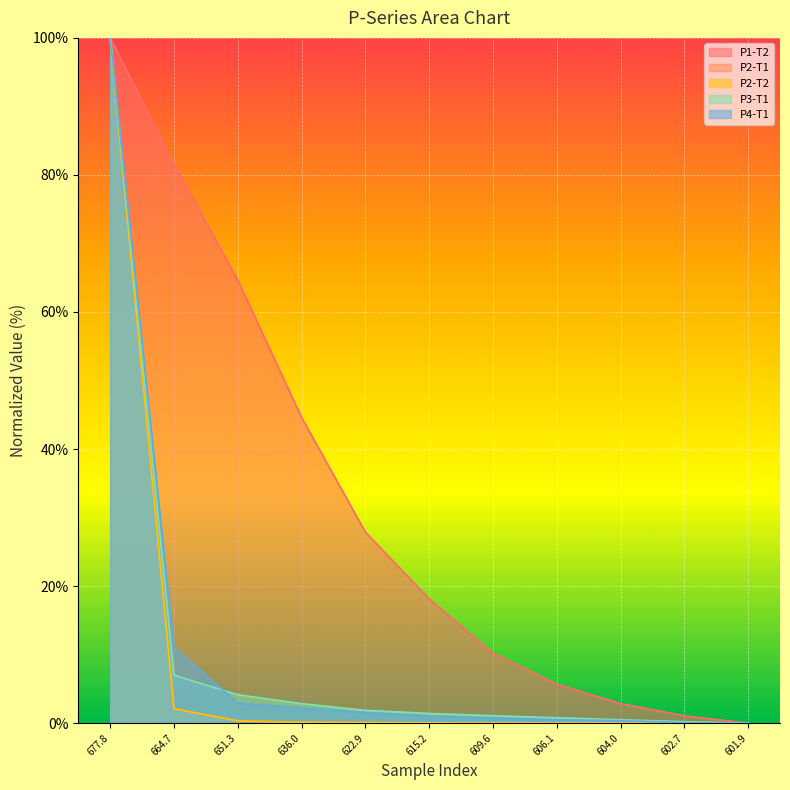

Reading right to left, extract all data points from this chart.

P1-T2: 601.9=0.0	602.7=1.1	604.0=2.9	606.1=5.7	609.6=10.2	615.2=18.1	622.9=27.9	636.0=44.6	651.3=64.6	664.7=81.5	677.8=100.0
P2-T1: 601.9=0.0	602.7=0.0	604.0=0.0	606.1=0.0	609.6=0.0	615.2=0.0	622.9=0.1	636.0=0.1	651.3=0.4	664.7=2.1	677.8=100.0
P2-T2: 601.9=0.0	602.7=0.0	604.0=0.0	606.1=0.0	609.6=0.0	615.2=0.0	622.9=0.1	636.0=0.1	651.3=0.3	664.7=2.1	677.8=100.0
P3-T1: 601.9=0.0	602.7=0.2	604.0=0.5	606.1=0.8	609.6=1.1	615.2=1.4	622.9=1.9	636.0=2.8	651.3=4.1	664.7=7.0	677.8=100.0
P4-T1: 601.9=0.0	602.7=0.1	604.0=0.4	606.1=0.5	609.6=0.7	615.2=1.0	622.9=1.5	636.0=2.2	651.3=2.9	664.7=11.0	677.8=100.0